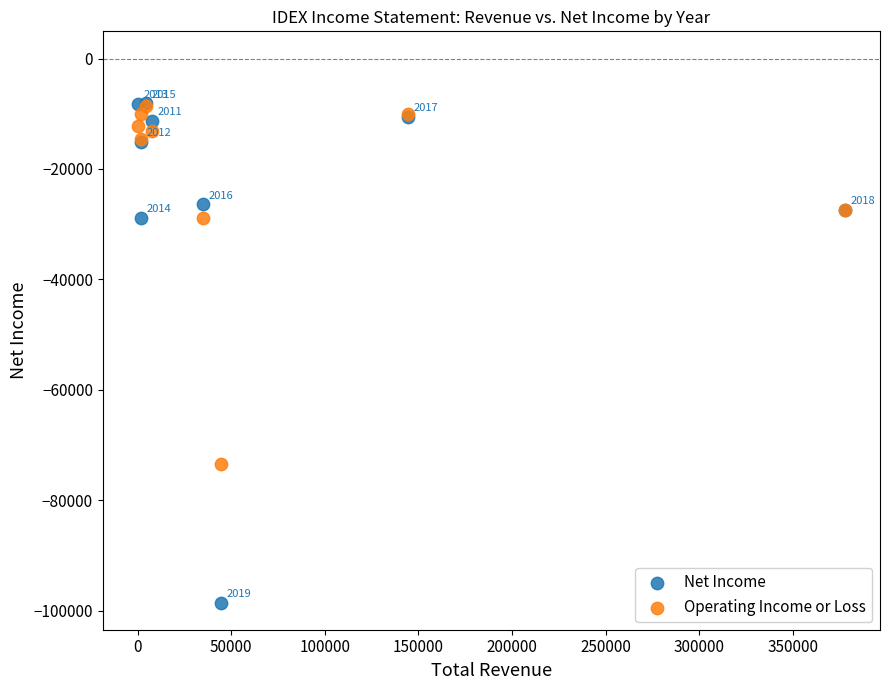

Across all series, what Y value is closest to -53300?

-73500